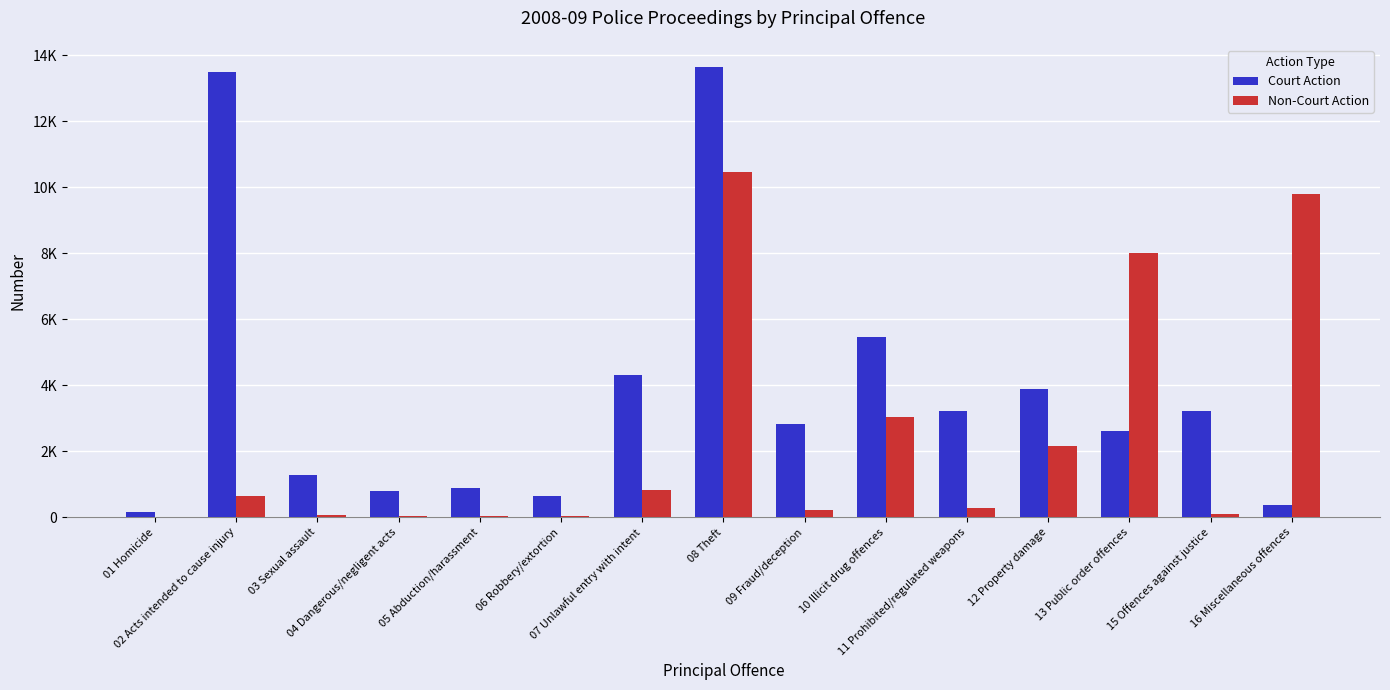

At which label does Non-Court Action first exceed 271?

02 Acts intended to cause injury